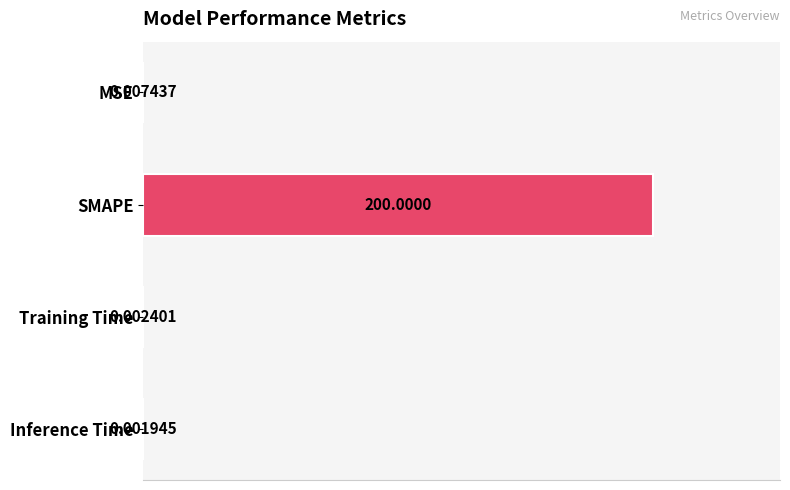

Which label corresponds to the largest value in the chart?

SMAPE